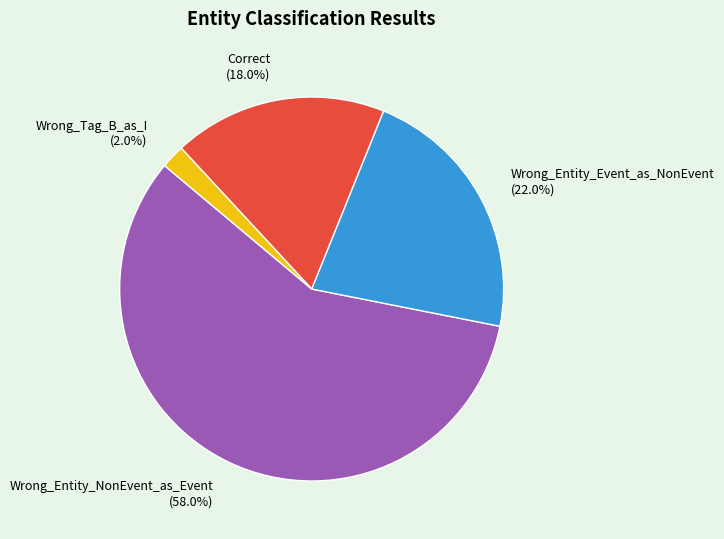

How many segments does this pie chart have?

4